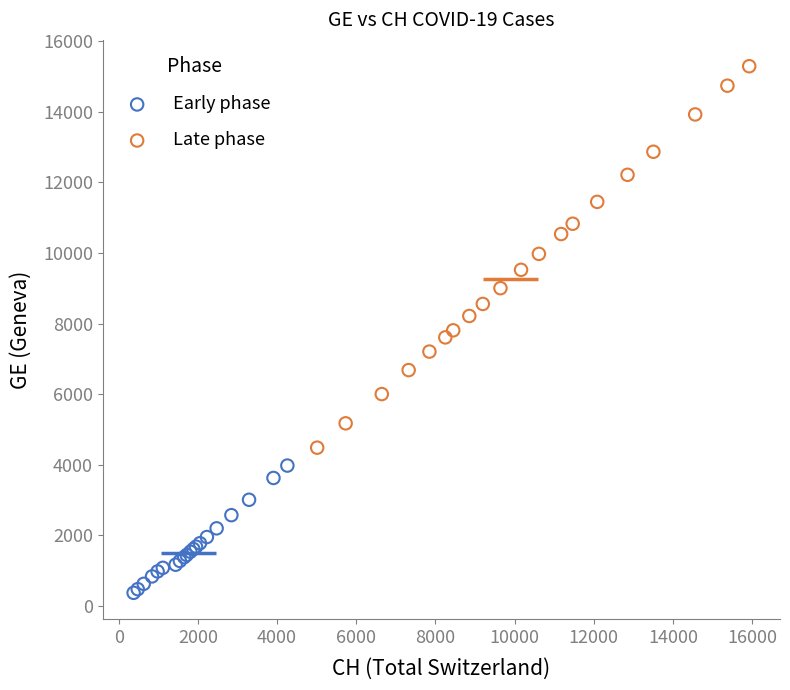

What are all the series names shown in the legend?

Early phase, Late phase